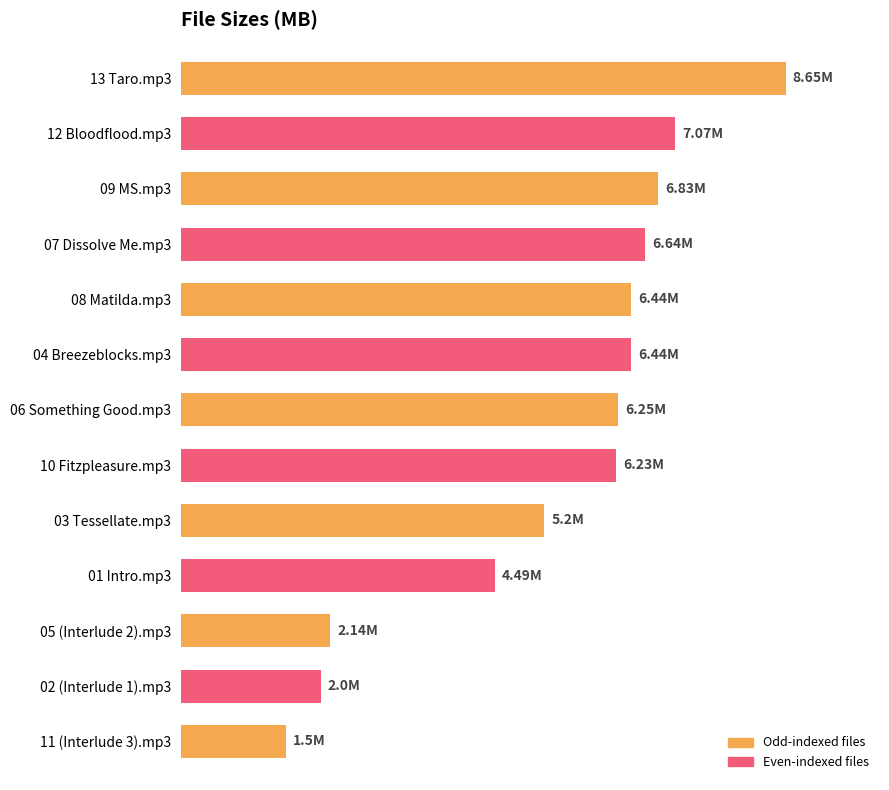

What is the difference between the maximum and minimum values?

7.2